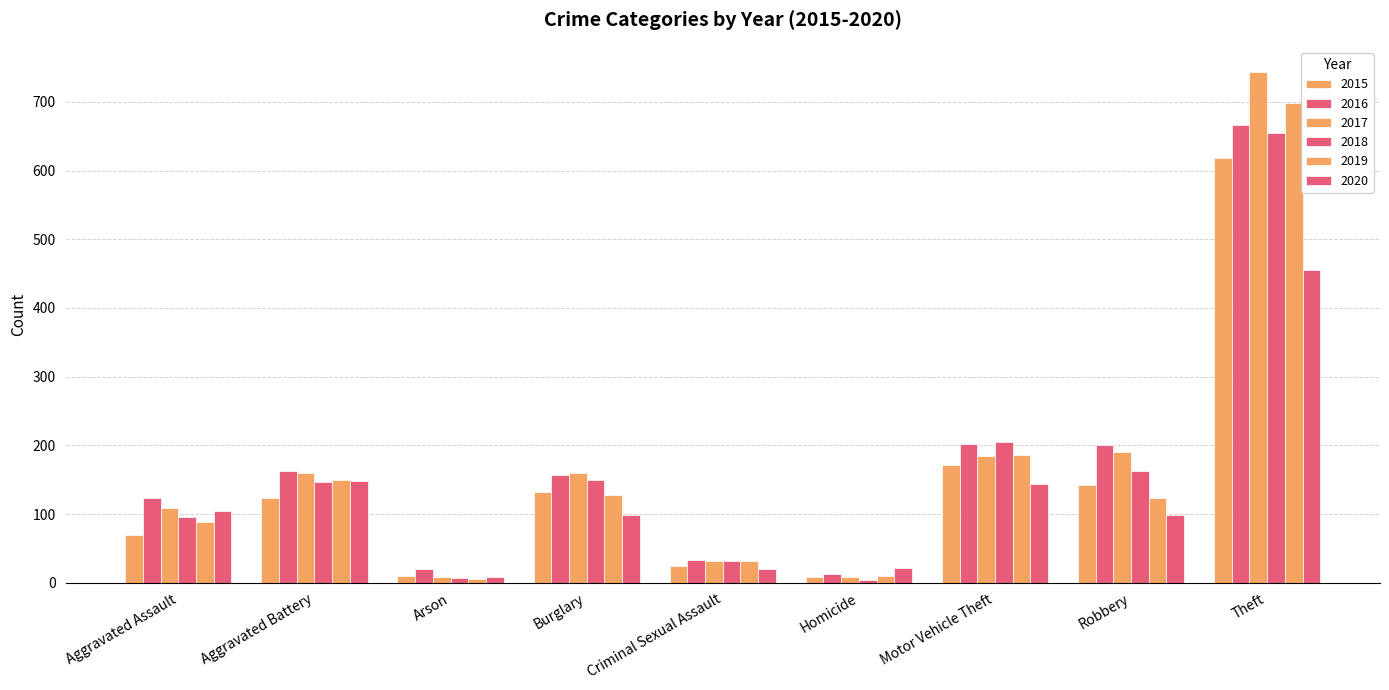

How many data points in 2017 are less than 159?

4